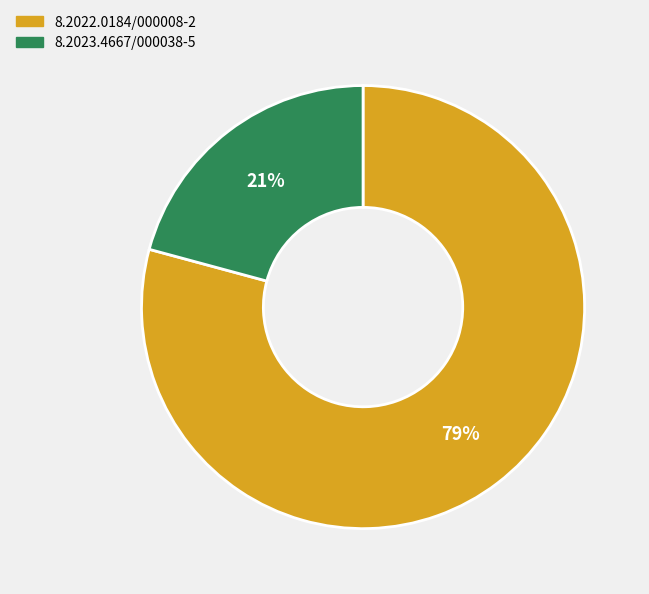

To the nearest percent, what portion does 8.2023.4667/000038-5 represent?

21%